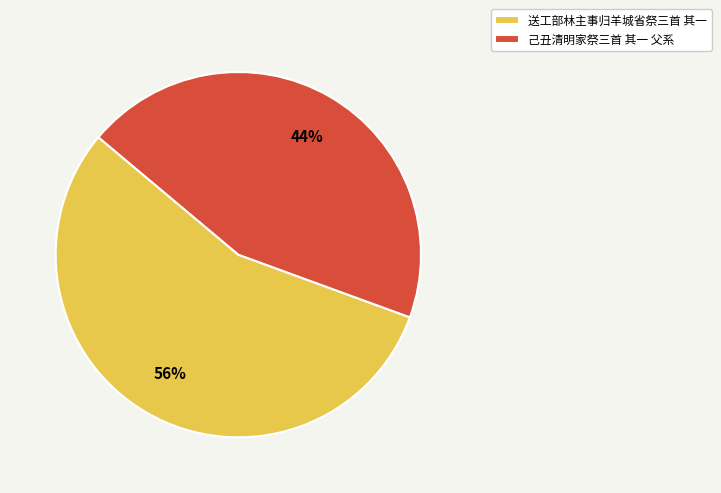

Is there a majority slice in this chart?

Yes